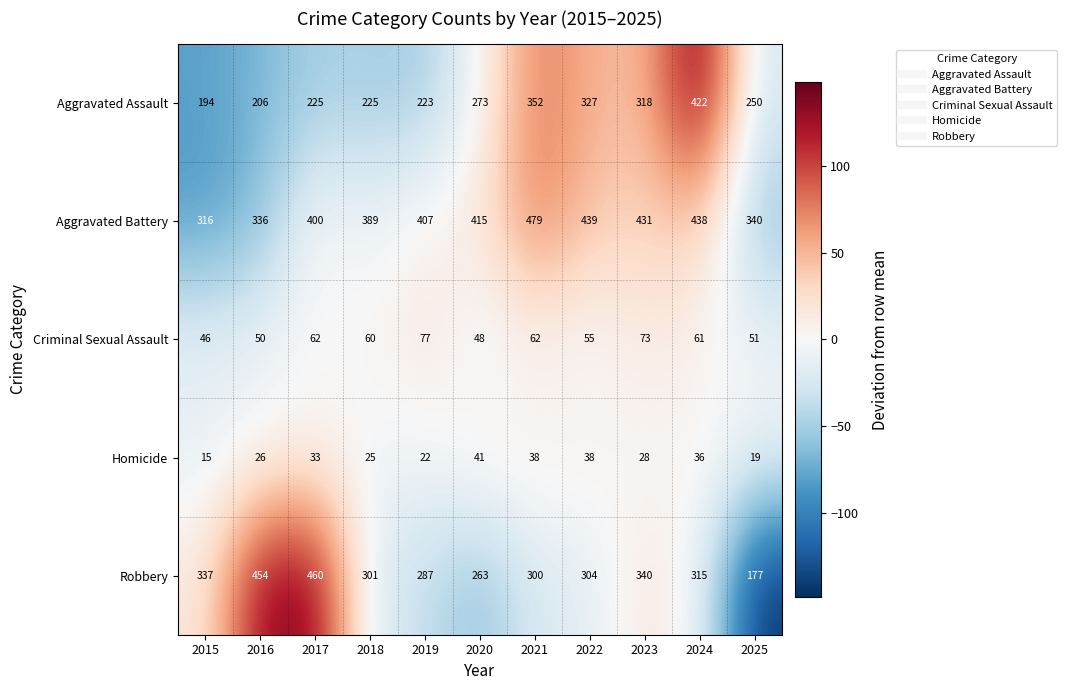

At 2017, list the series in order from smallest to largest.

Homicide, Criminal Sexual Assault, Aggravated Assault, Aggravated Battery, Robbery